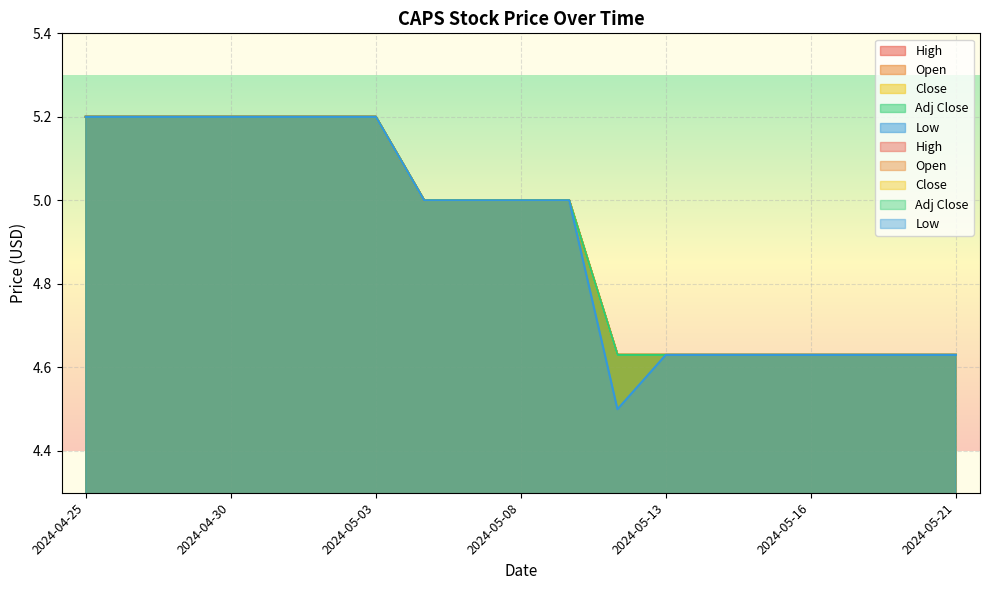

The value of Low at 2024-05-20 is 3.0. True or false?

False